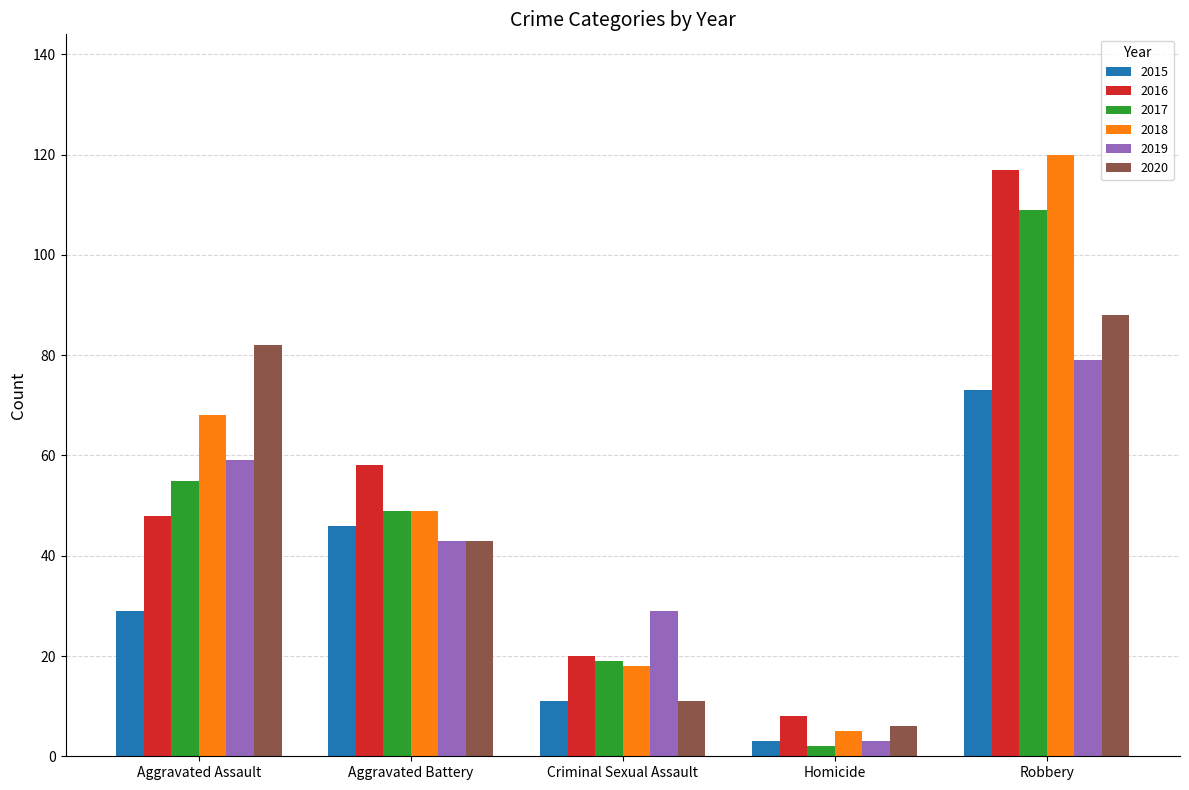

List the labels in order of 2015 value, smallest first.

Homicide, Criminal Sexual Assault, Aggravated Assault, Aggravated Battery, Robbery